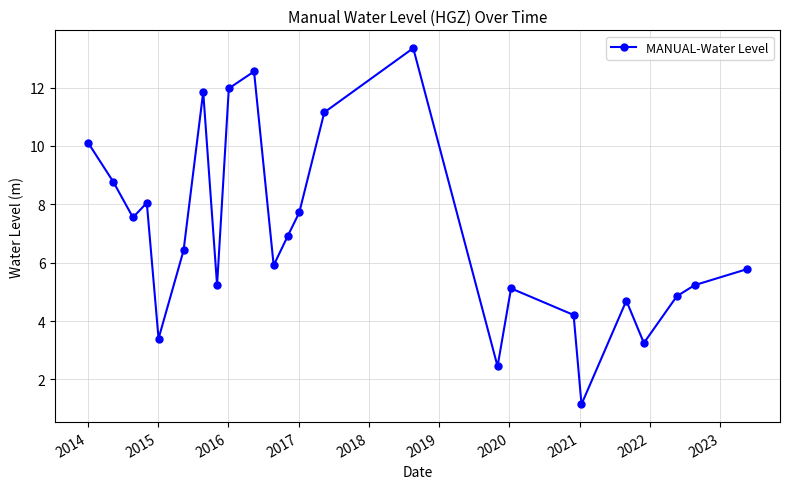

What is the maximum value shown in the chart?

13.4